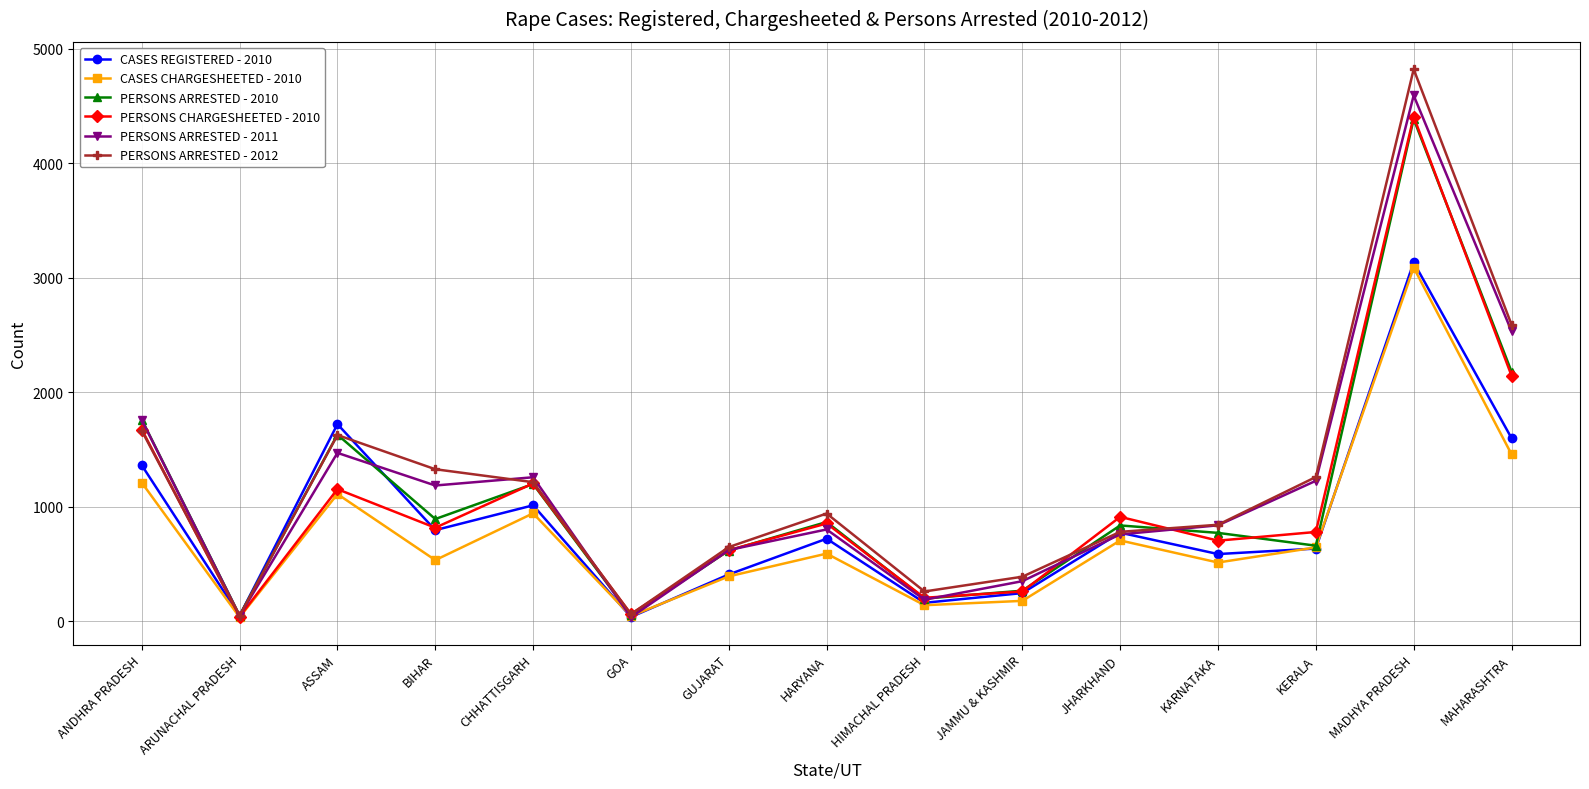

What is the maximum value shown in the chart?

4822